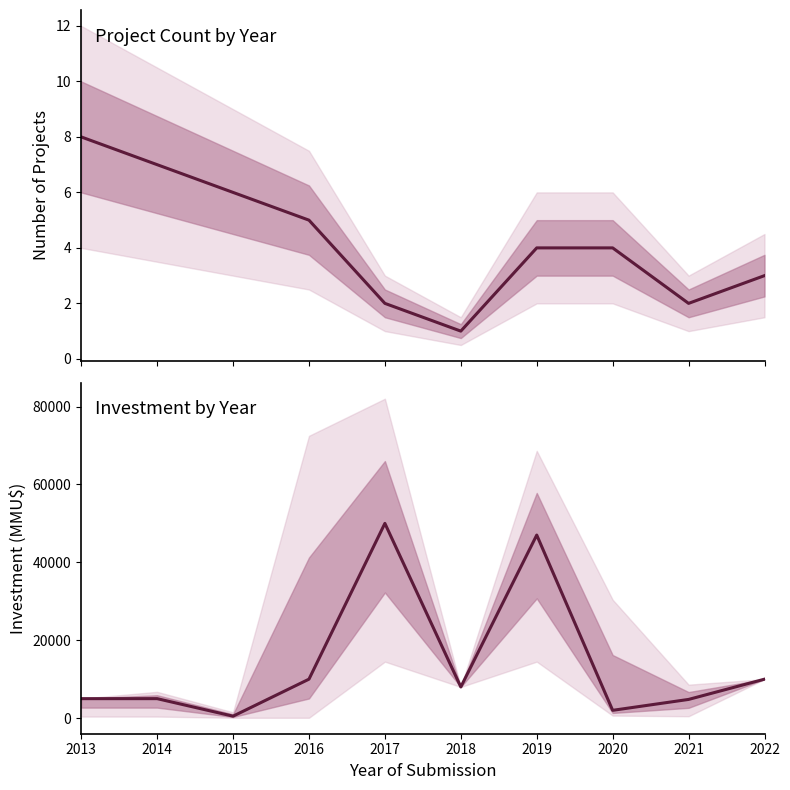

What is the value of the Project Count point at the 10th from the left?

3